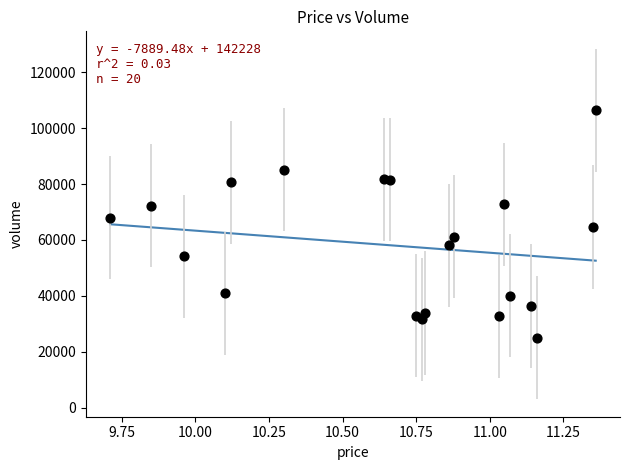

What is the range of Y values (max minus min)?

81216